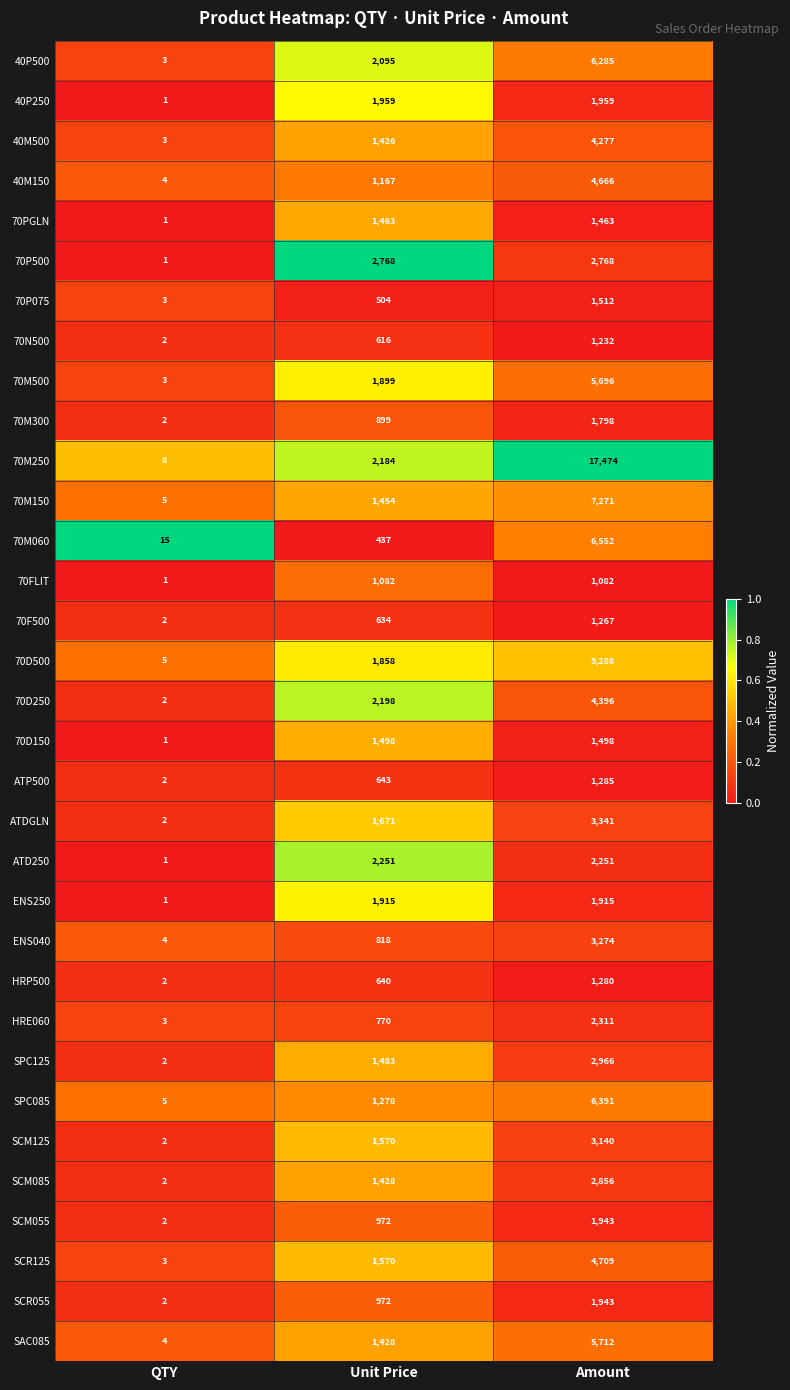

The value of SCM125 at QTY is 2. True or false?

True